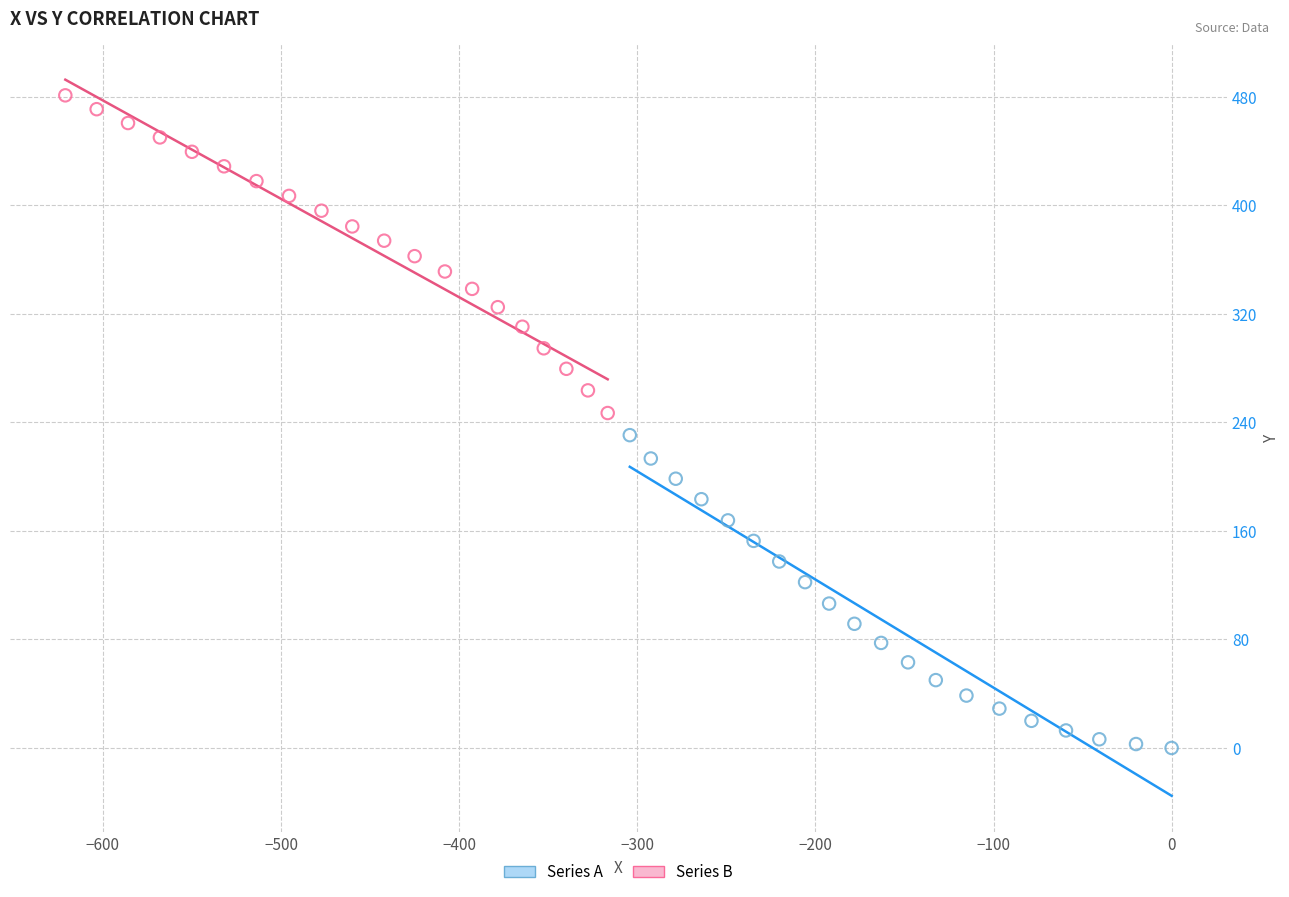

Which series contains the lowest Y value?

Series A